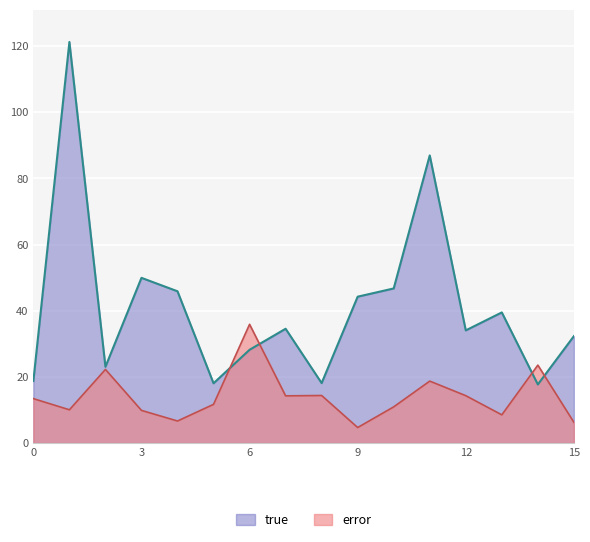

After their last crossing, which series has the higher values: error or true?

true